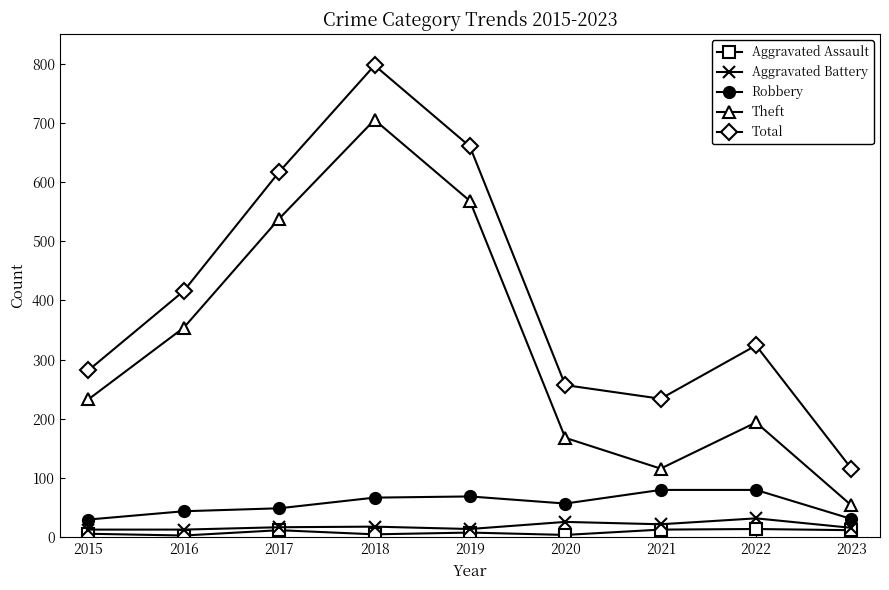

The value of Robbery at 2018 is 31. True or false?

False